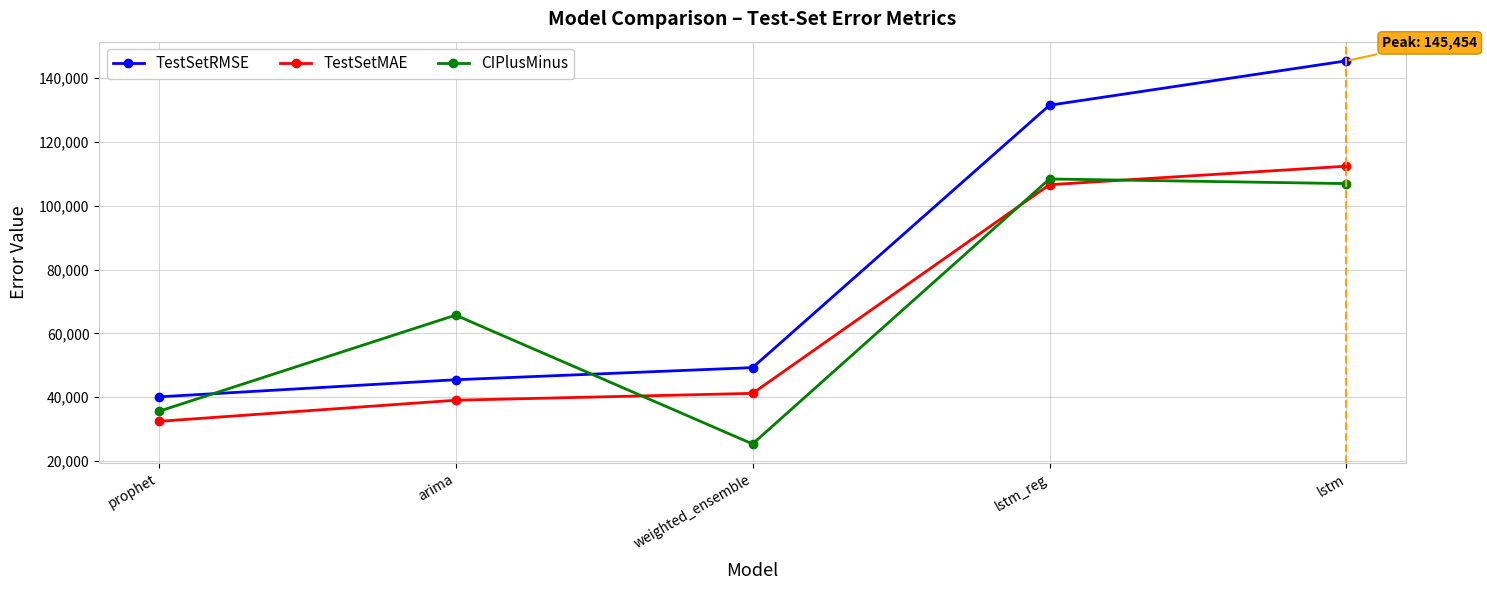

What are all the series names shown in the legend?

TestSetRMSE, TestSetMAE, CIPlusMinus